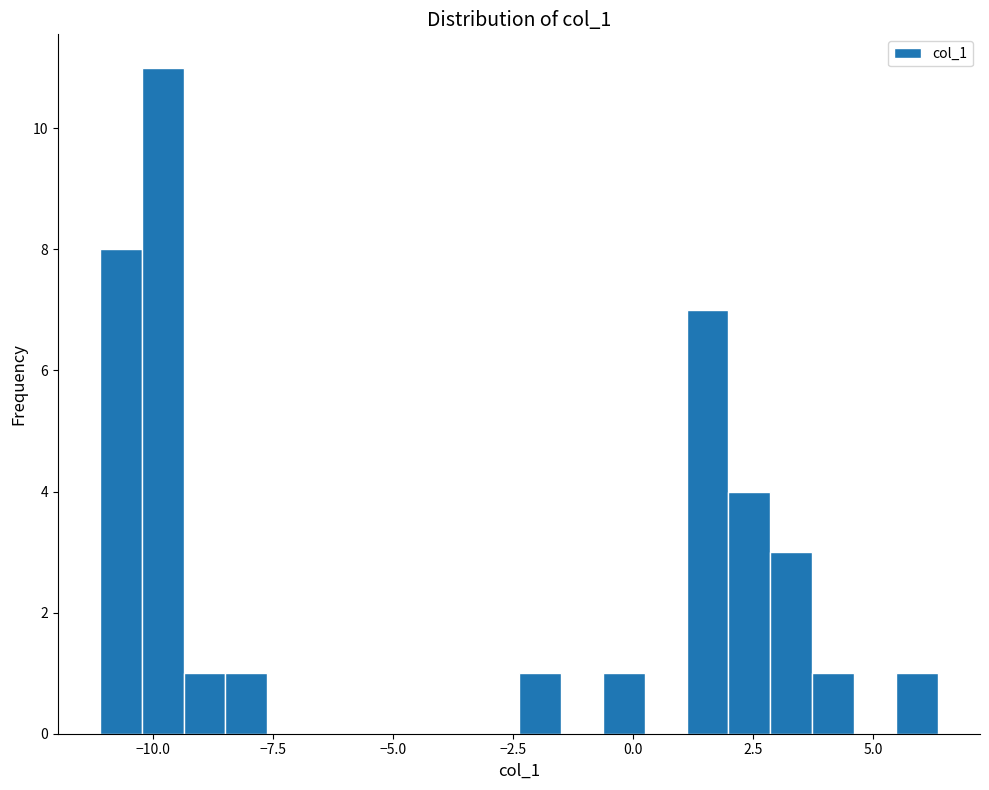

Around what value on the x-axis is the tallest bar? Give the approximate position of its centre, as read against the axis.

-10.0